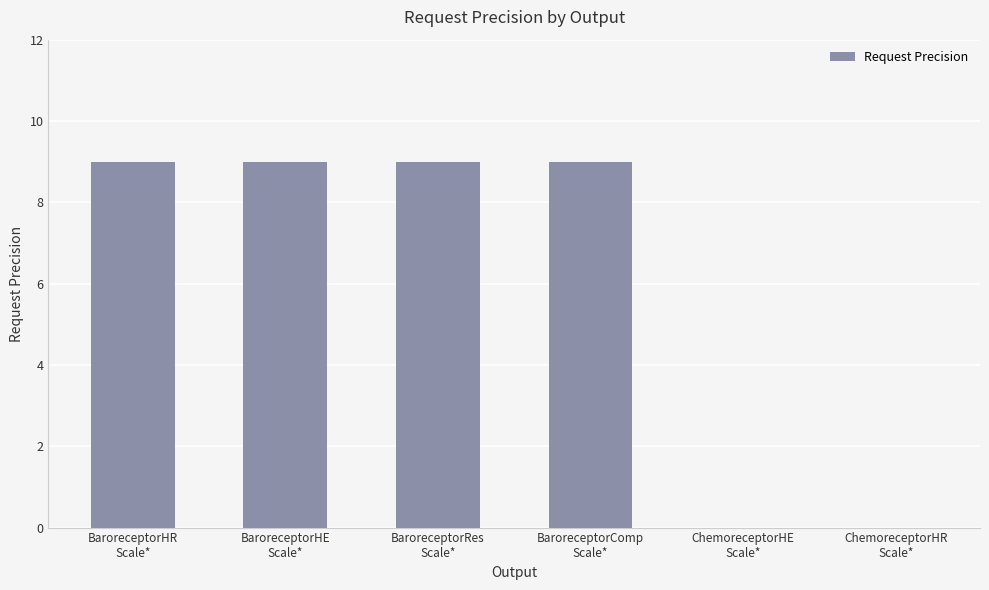

Is it true that the value at BaroreceptorHR
Scale* is 9?

True